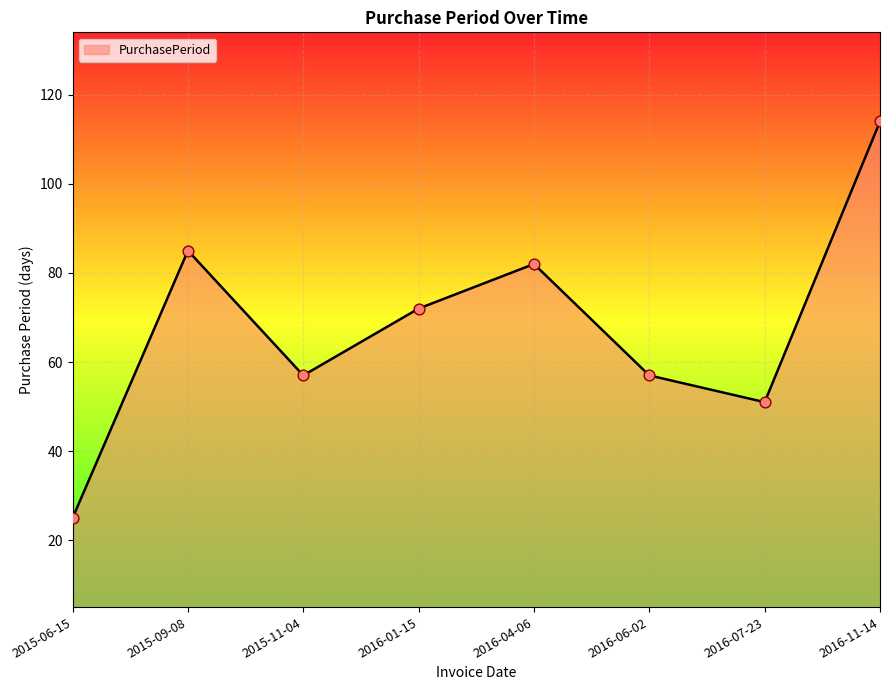

Between 2015-06-15 and 2015-11-04, which is larger?

2015-11-04